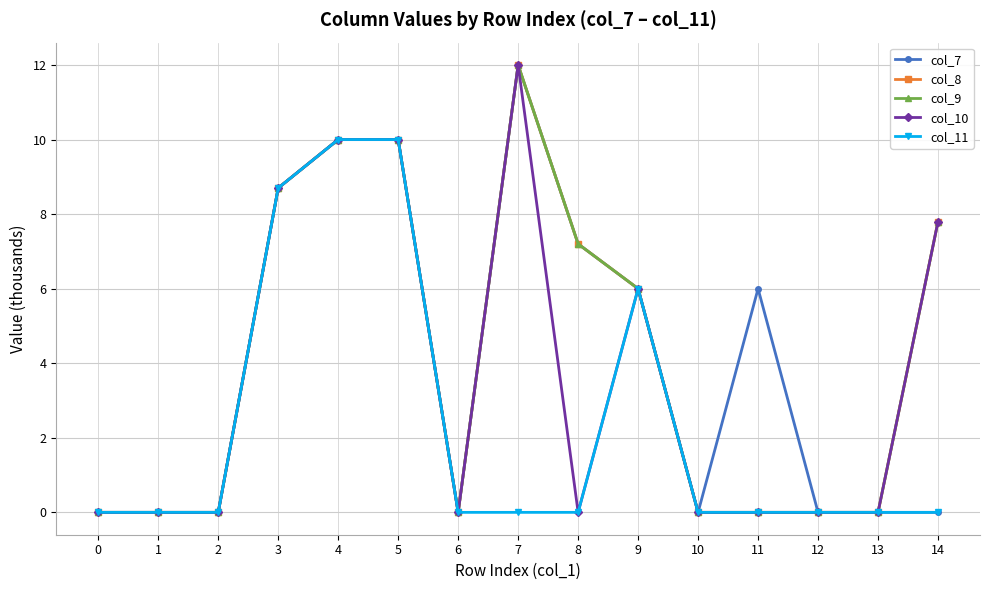

The value of col_7 at 6 is 0.0. True or false?

True